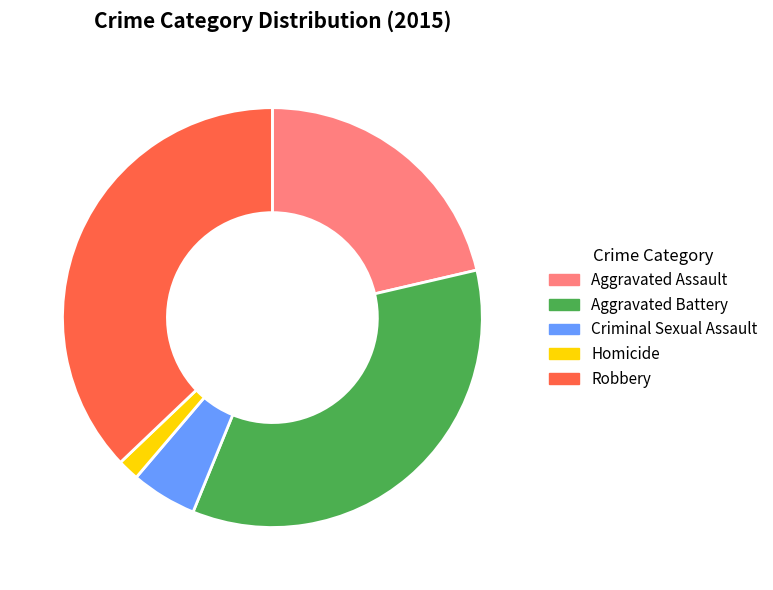

The Aggravated Assault slice represents 28% of the pie. True or false?

False